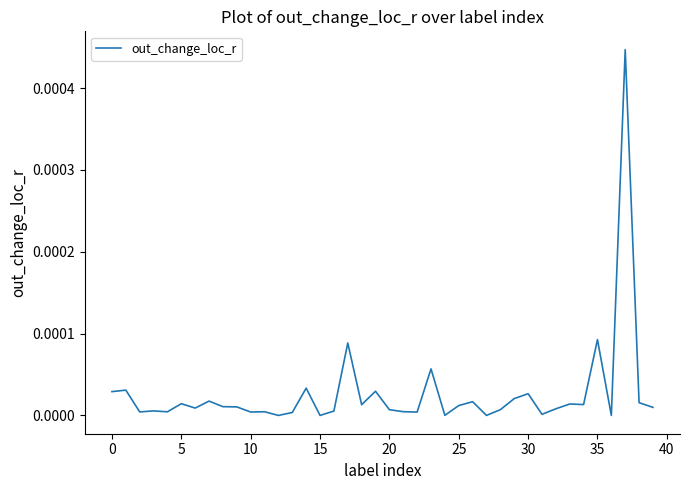

True or false: there are more than 1 points higher than both neighbors.

True